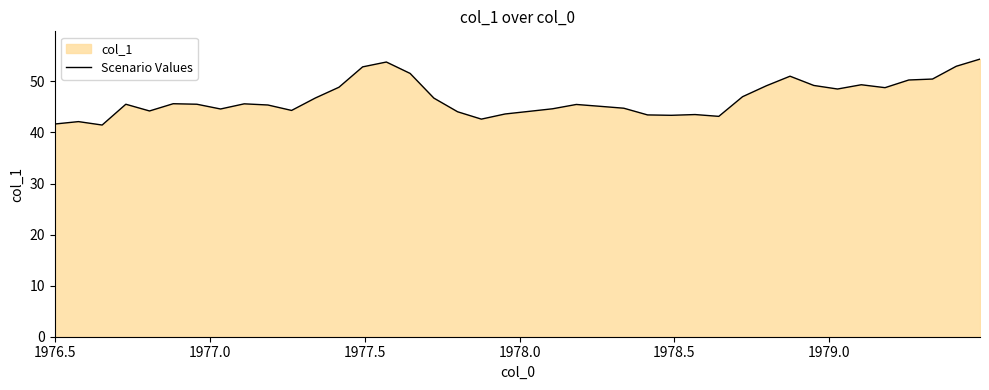

What is the greatest value displayed?

54.4